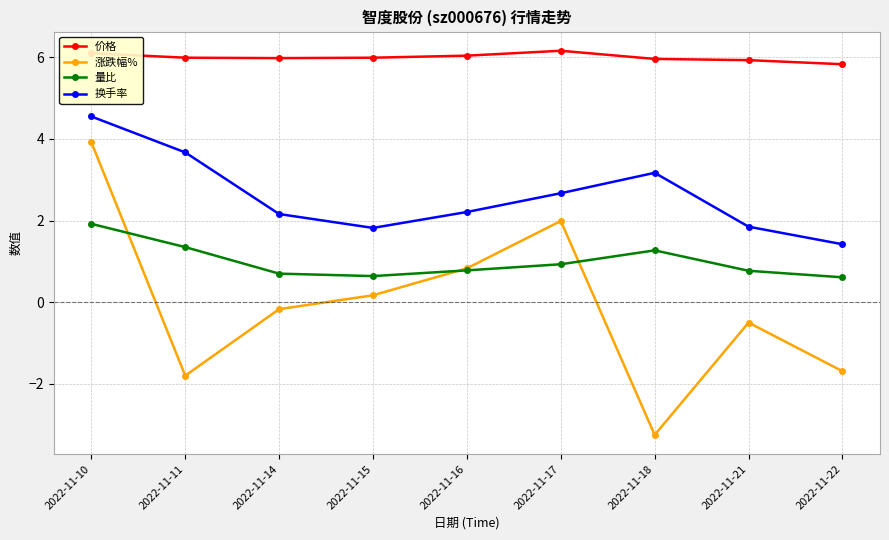

What value does the 涨跌幅% series have at 2022-11-18?

-3.2